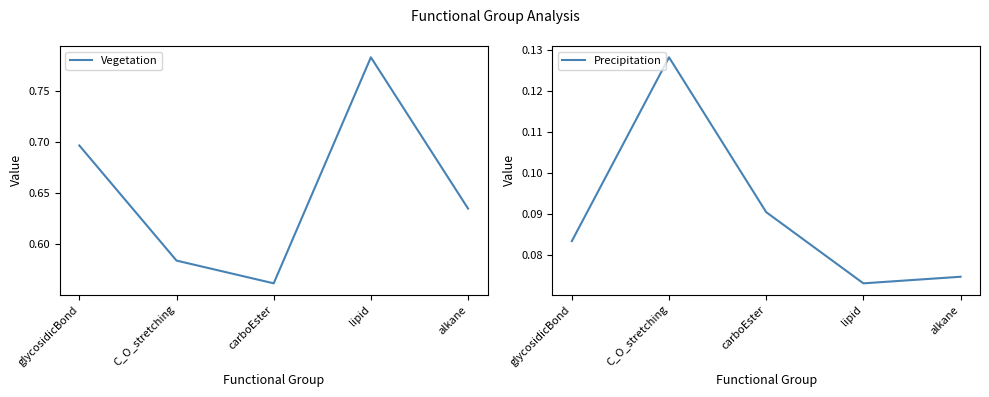

List the series in order of their overall mean, lowest first.

Precipitation, Vegetation